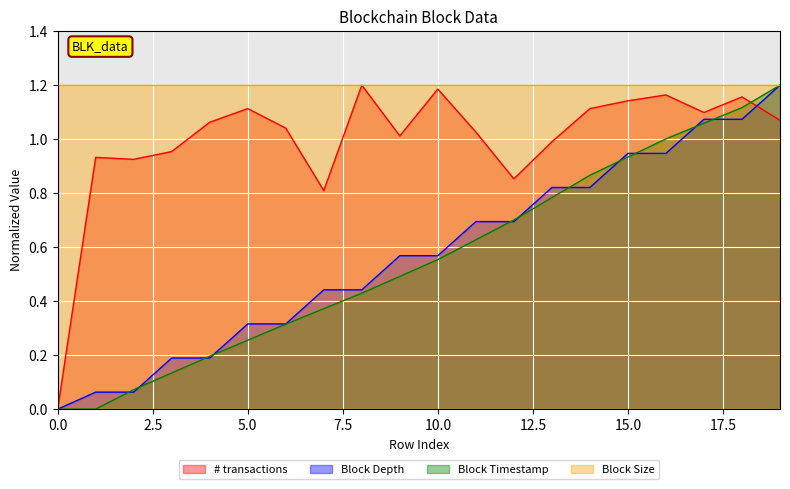

Which series has the widest spread of values?

# transactions